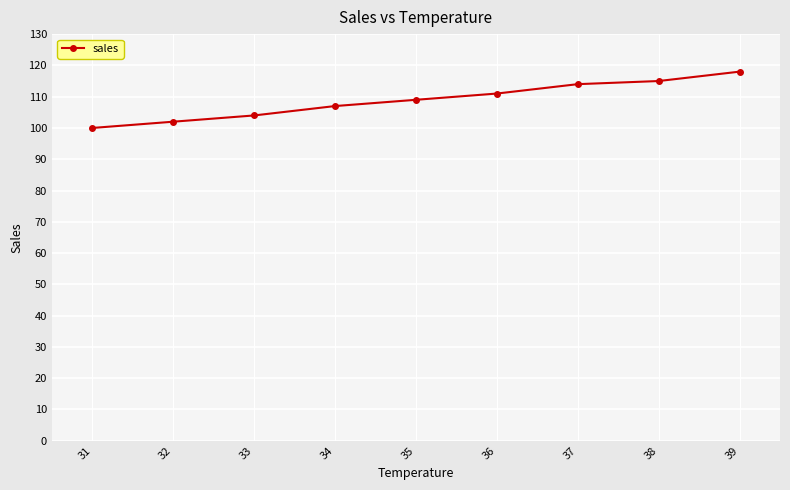

What is the minimum value shown in the chart?

100